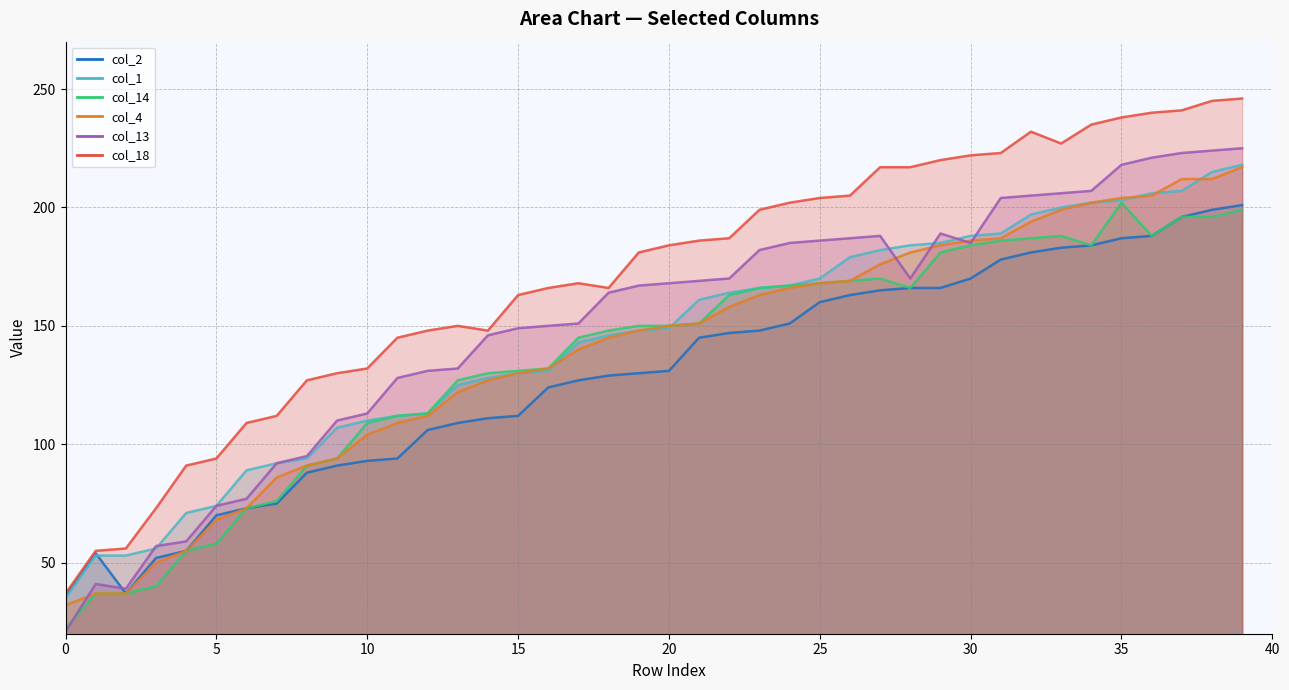

Which series changed the most between 1 and 24?

col_18